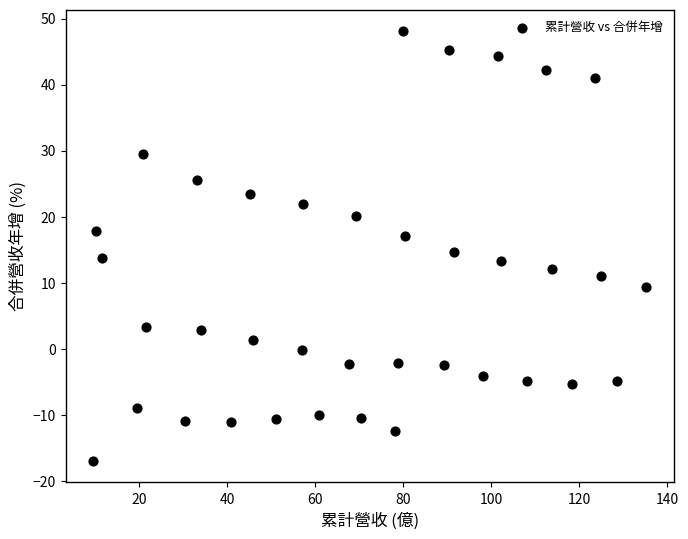

What is the range of X values (max minus min)?

125.7